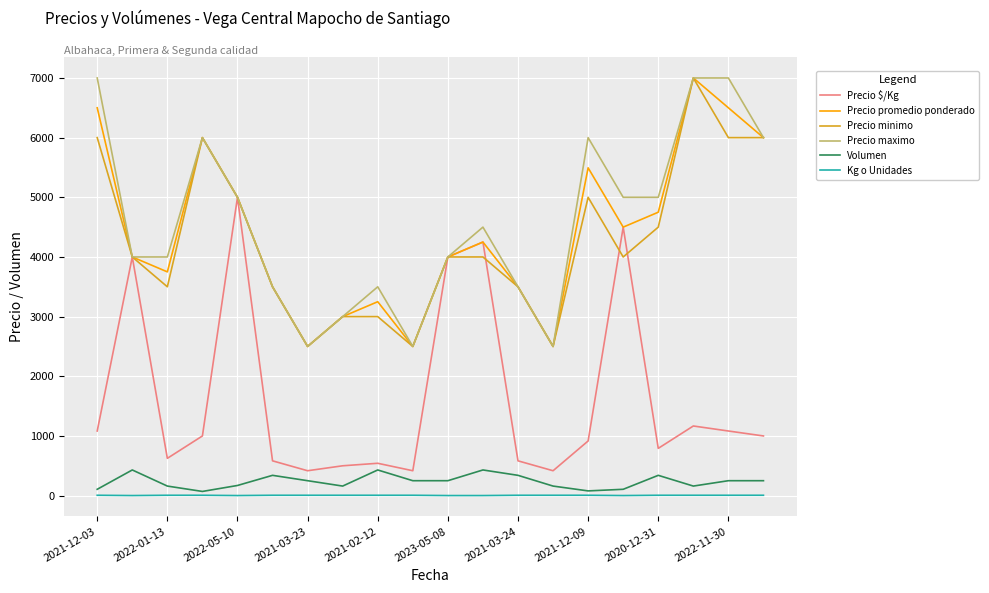

True or false: Precio maximo and Kg o Unidades cross at least once.

False